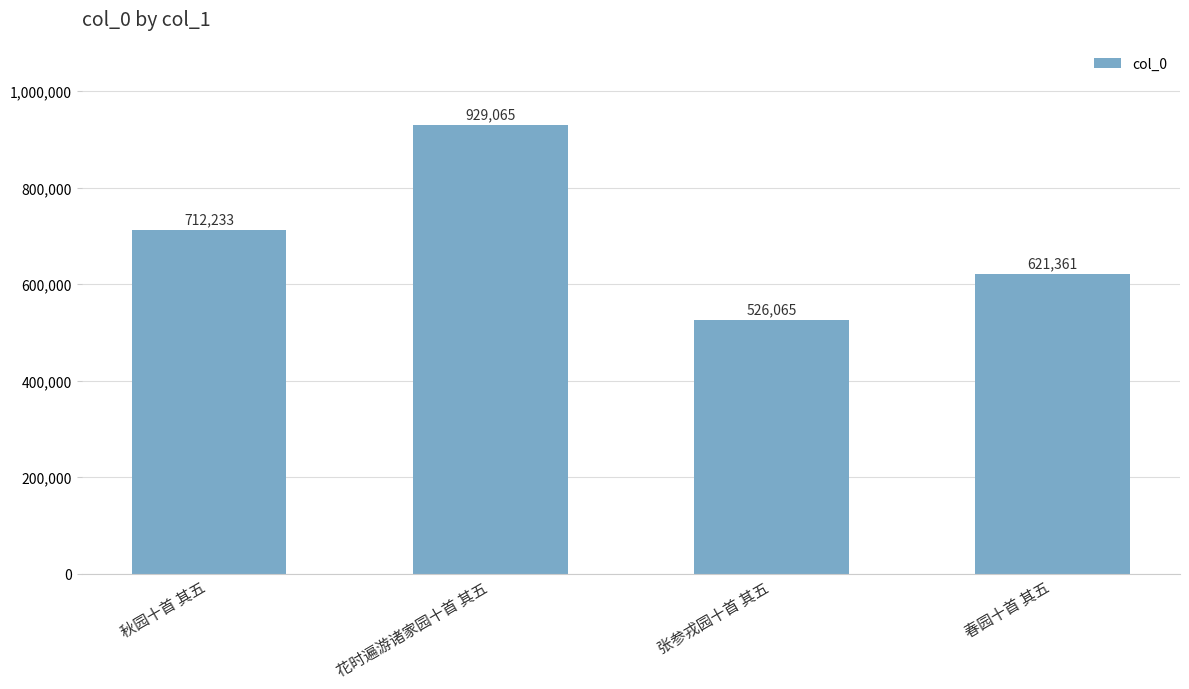

How many values are between 621361 and 929065?

3